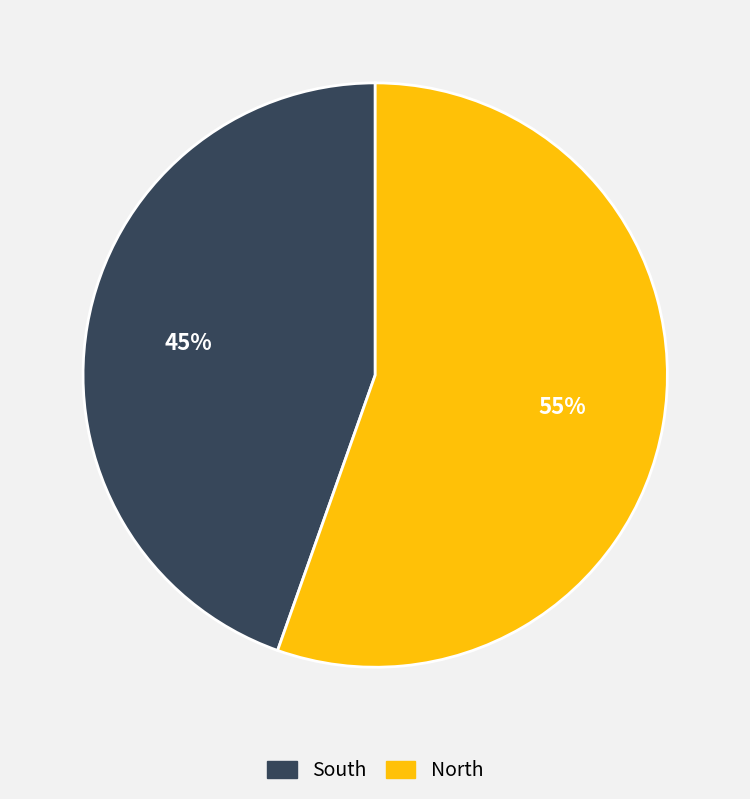

Count the number of slices in the pie.

2